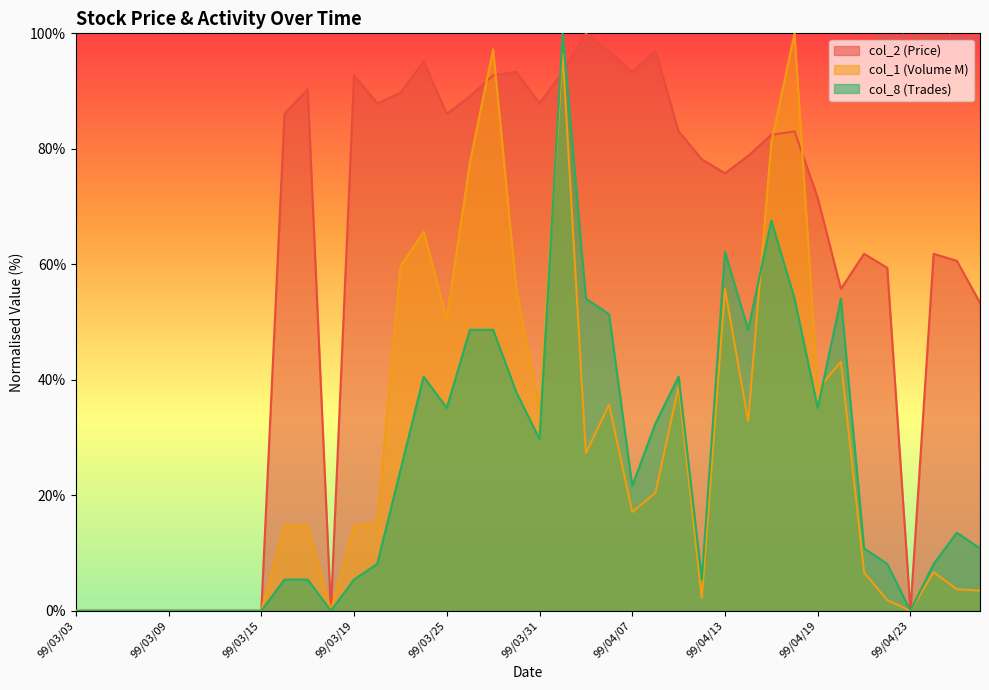

What is the average value of the col_8 (Trades) series?

24.2